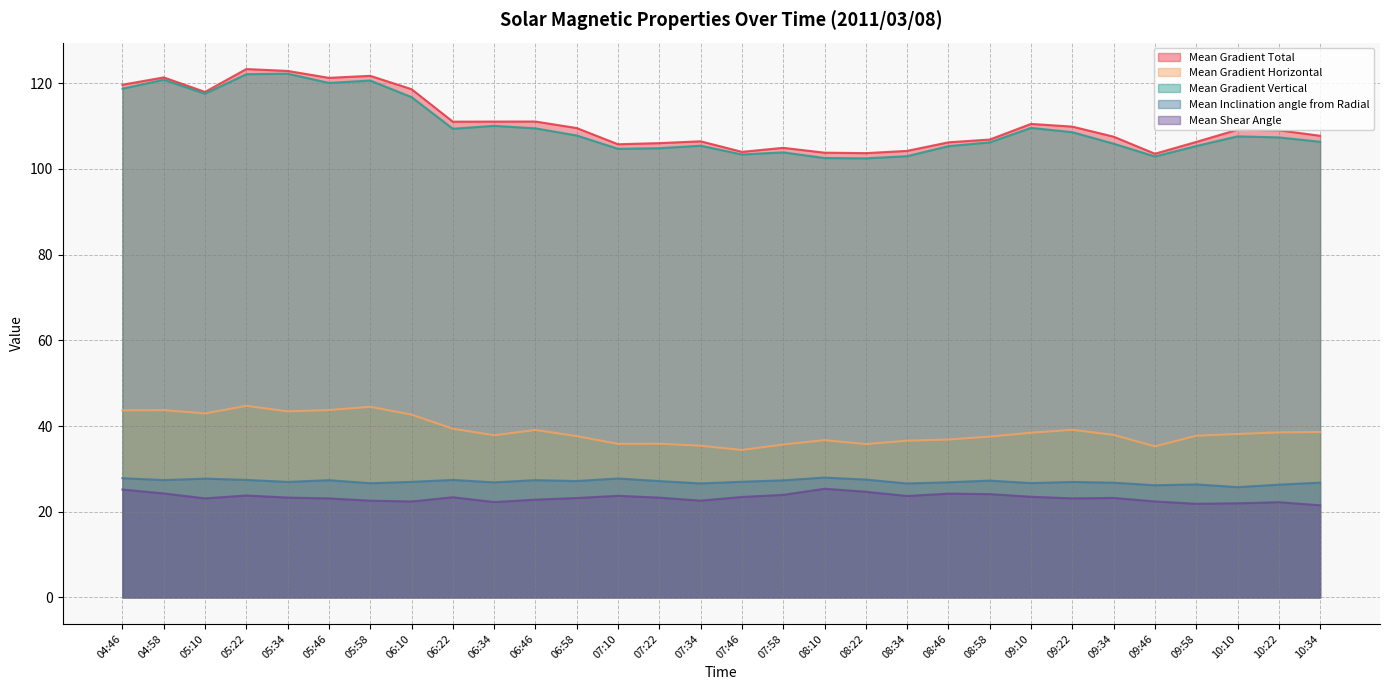

At how many categories does at least one series exceed 64?

30